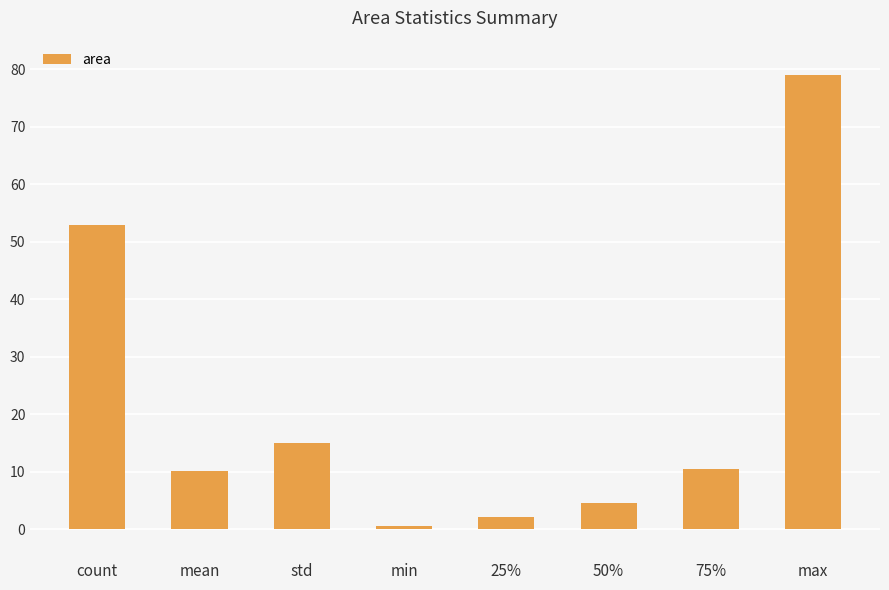

How many data points does each series have?

8